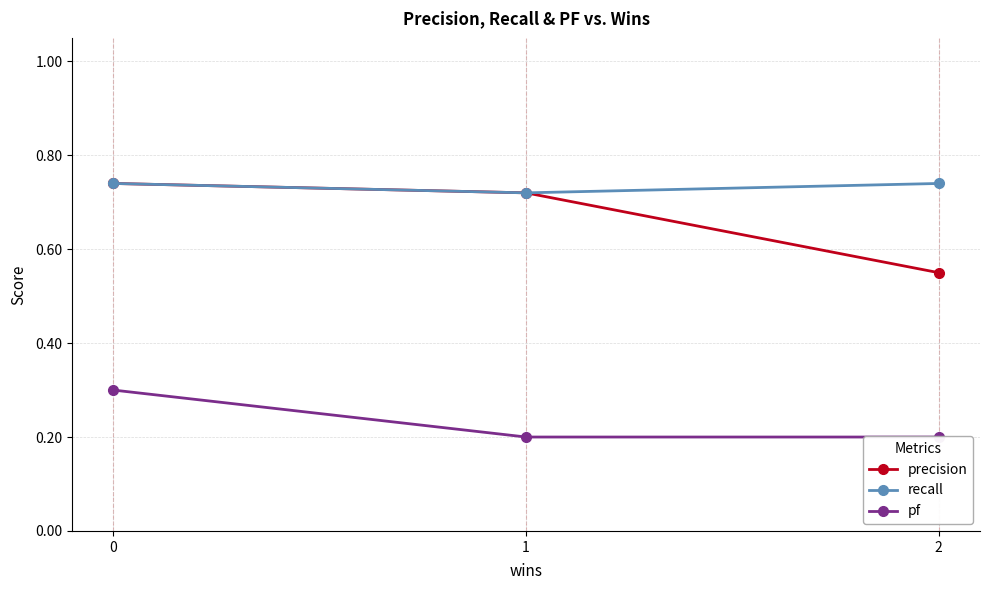

True or false: recall has a value of 0.7 at 2.

True